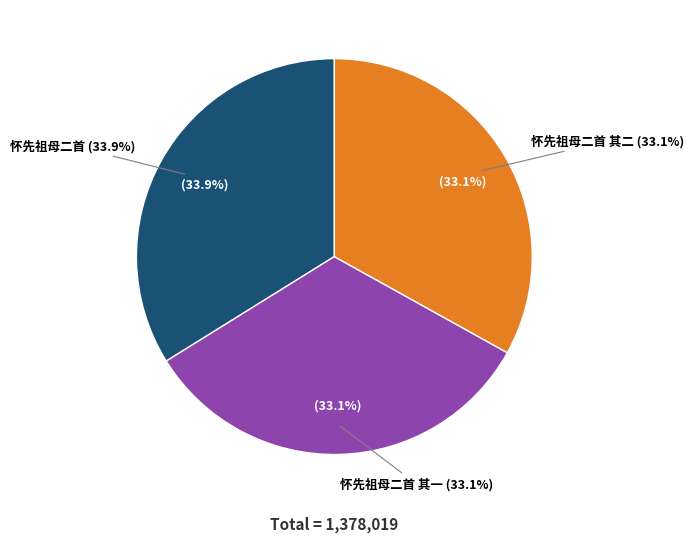

Rank the categories by value from lowest to highest.

怀先祖母二首 其一, 怀先祖母二首 其二, 怀先祖母二首